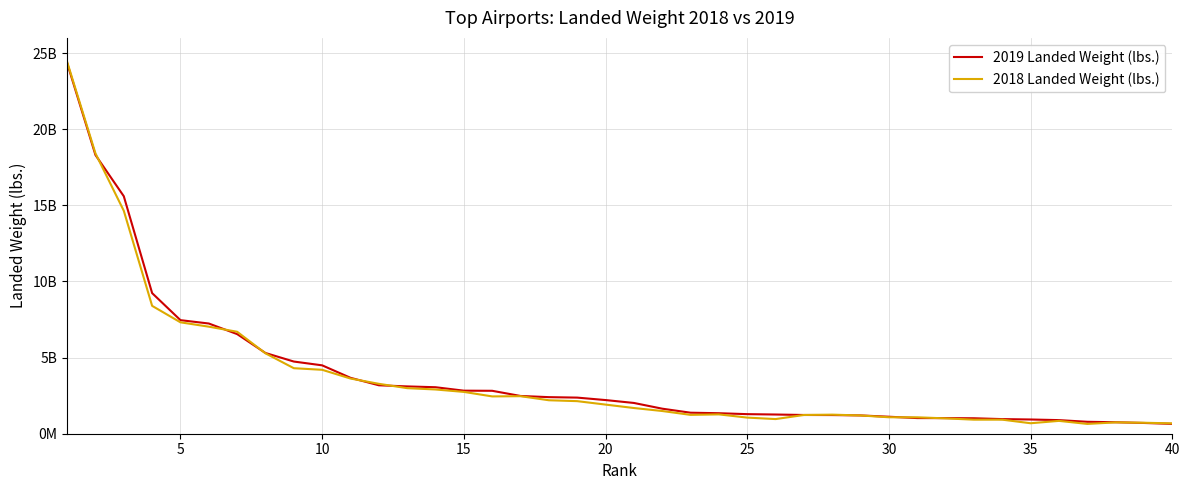

What are all the series names shown in the legend?

2019 Landed Weight (lbs.), 2018 Landed Weight (lbs.)